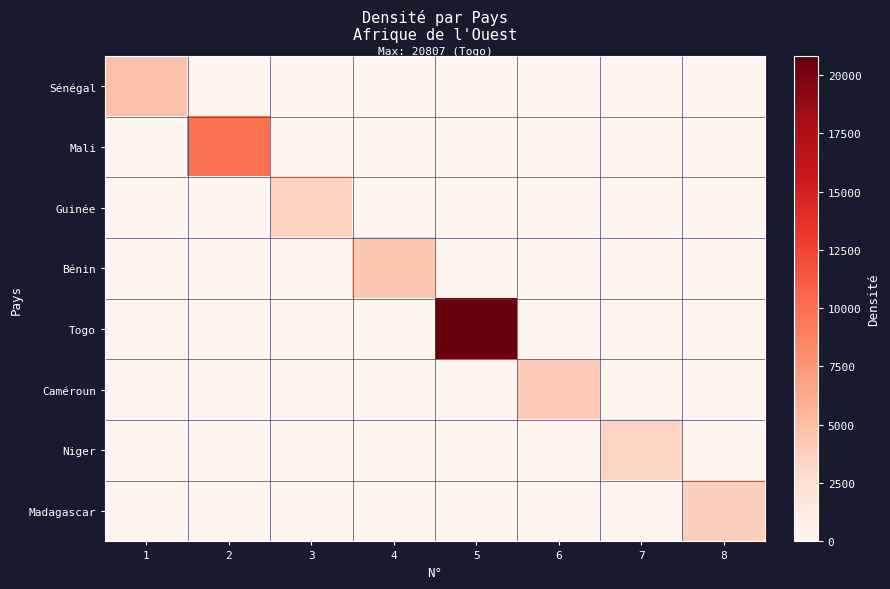

At how many categories does at least one series exceed 19793?

1